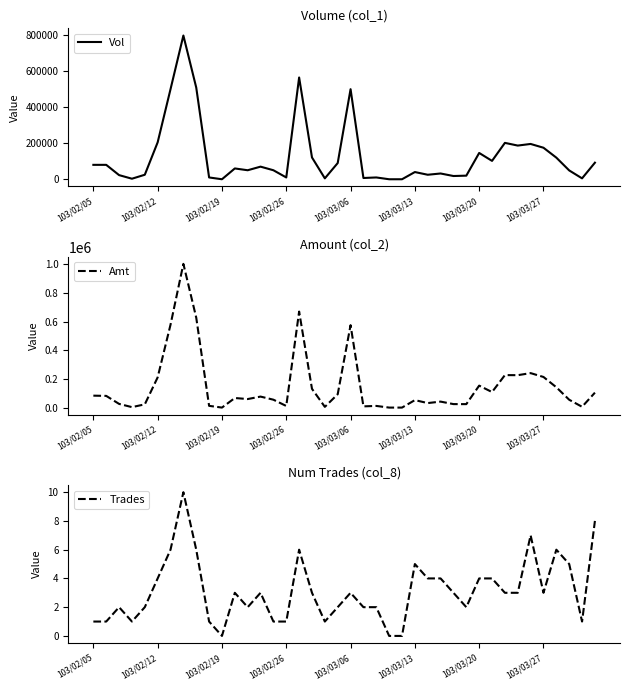

At which label is Amt closest to 501210?

103/03/06